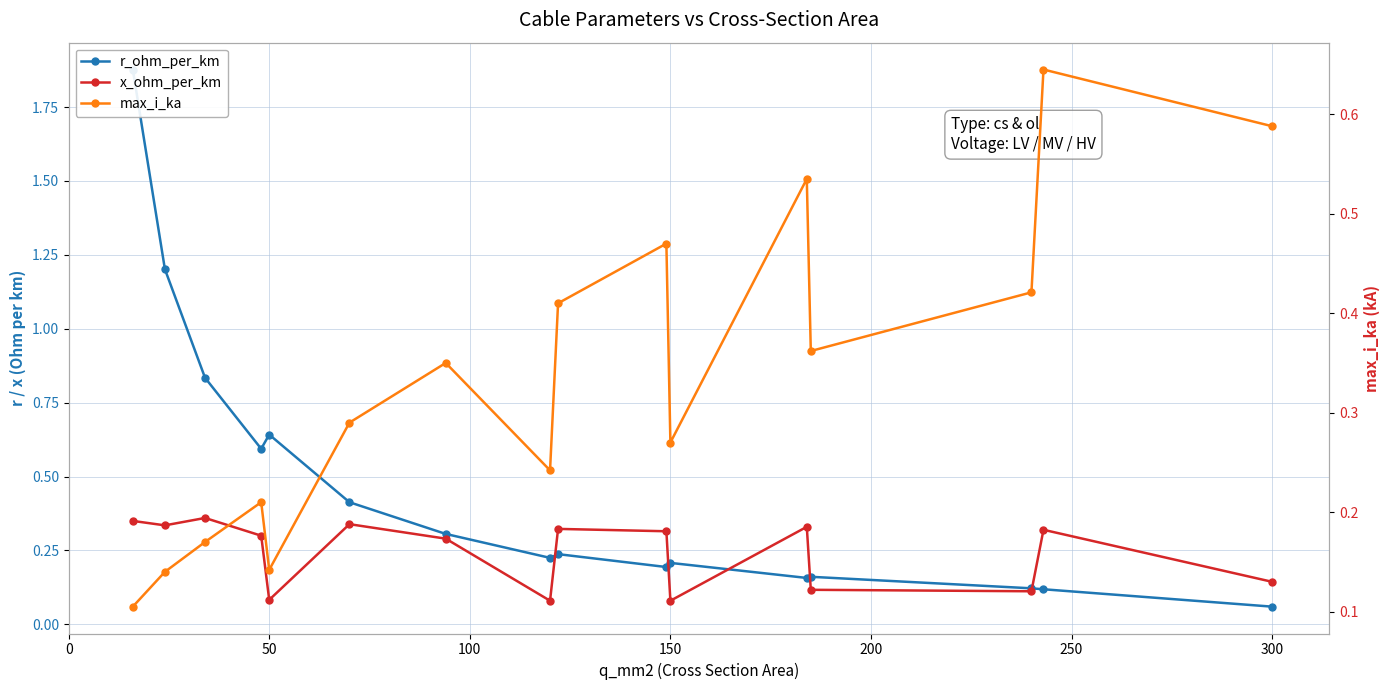

The value of max_i_ka at 50 is 0.2. True or false?

False